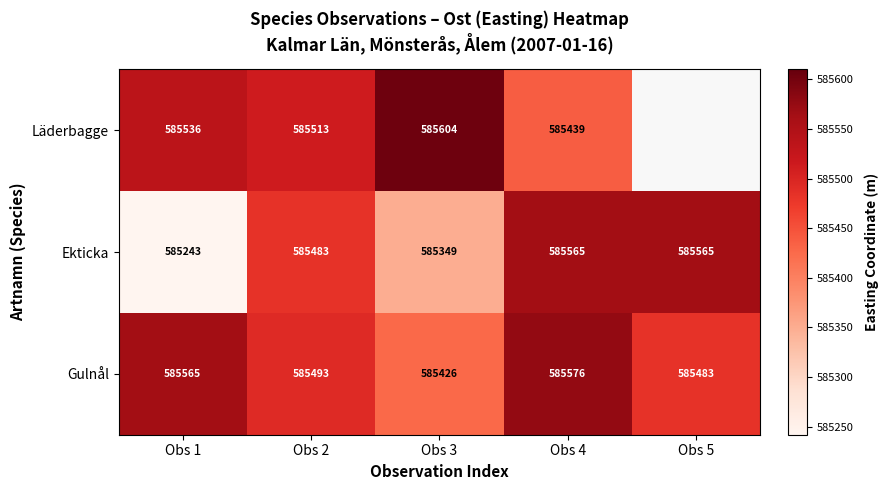

Which series changed the most between Obs 1 and Obs 2?

Ekticka